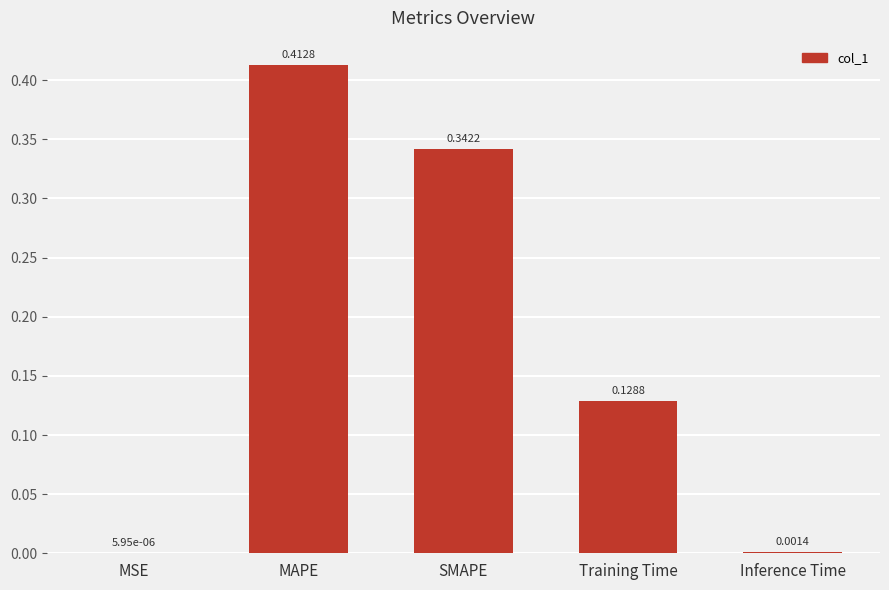

What is the sum of all values?

0.9